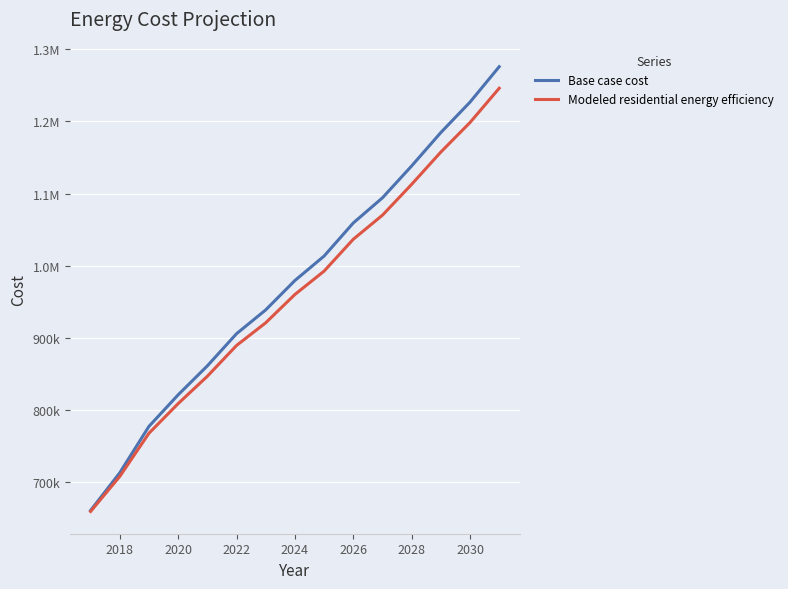

What is the minimum value shown in the chart?

659721.8